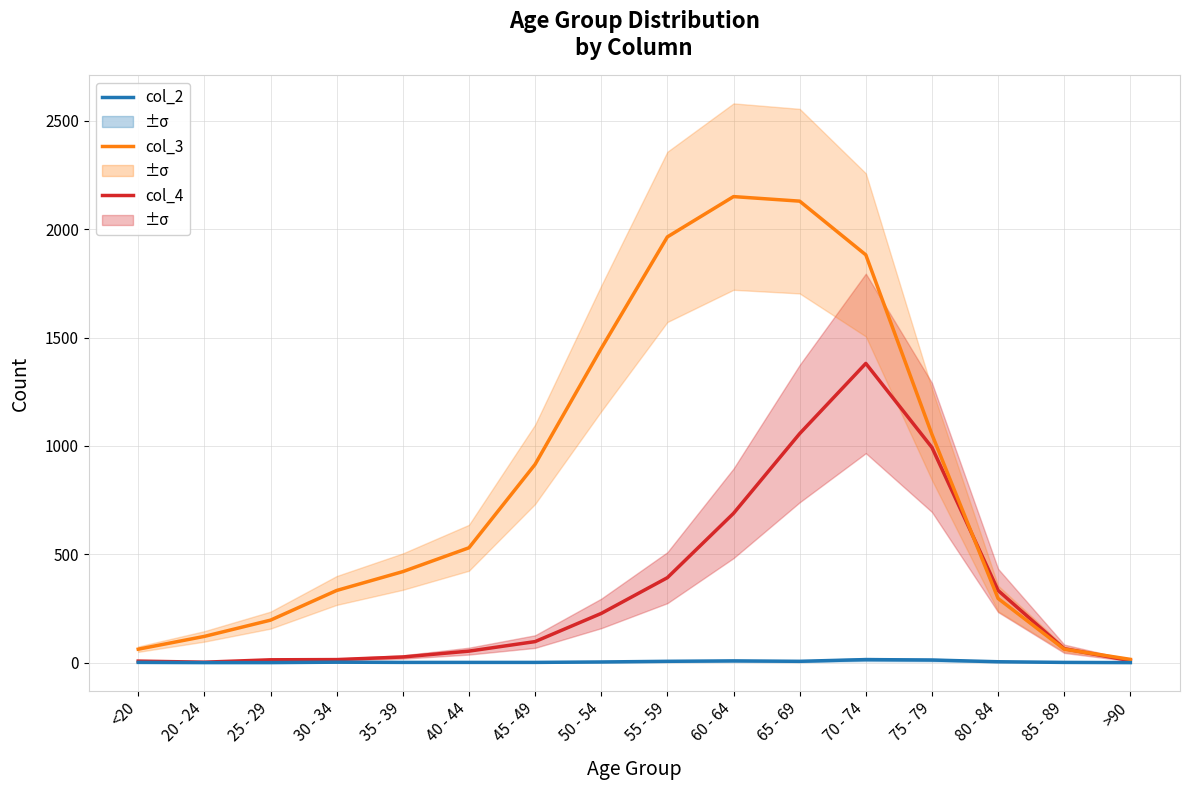

Reading left to right, list all the values displayed in this chart.

col_4: <20=7	20 - 24=2	25 - 29=13	30 - 34=14	35 - 39=26	40 - 44=53	45 - 49=97	50 - 54=227	55 - 59=392	60 - 64=689	65 - 69=1057	70 - 74=1381	75 - 79=993	80 - 84=333	85 - 89=64	>90=9
col_3: <20=62	20 - 24=121	25 - 29=196	30 - 34=333	35 - 39=420	40 - 44=530	45 - 49=915	50 - 54=1450	55 - 59=1965	60 - 64=2151	65 - 69=2130	70 - 74=1882	75 - 79=1053	80 - 84=296	85 - 89=62	>90=15
col_2: <20=1	20 - 24=0	25 - 29=0	30 - 34=2	35 - 39=1	40 - 44=1	45 - 49=1	50 - 54=3	55 - 59=6	60 - 64=8	65 - 69=6	70 - 74=14	75 - 79=12	80 - 84=4	85 - 89=1	>90=0